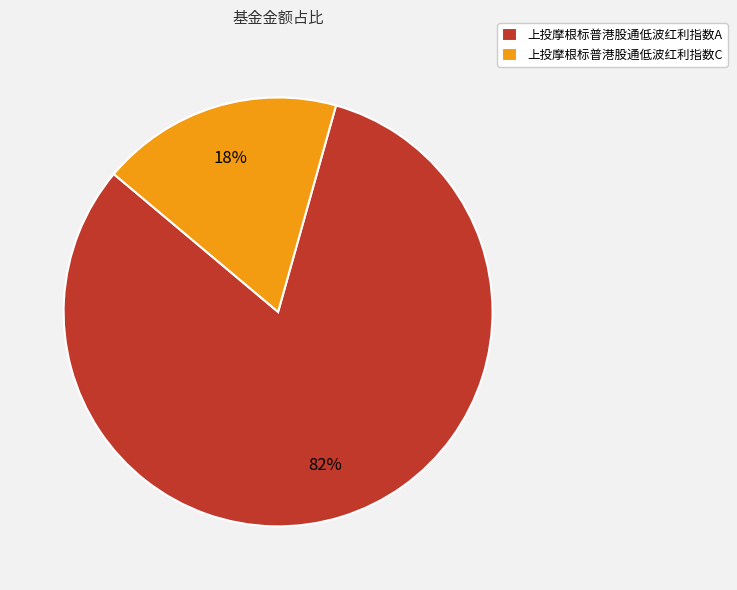

True or false: 上投摩根标普港股通低波红利指数A accounts for 82% of the total.

True